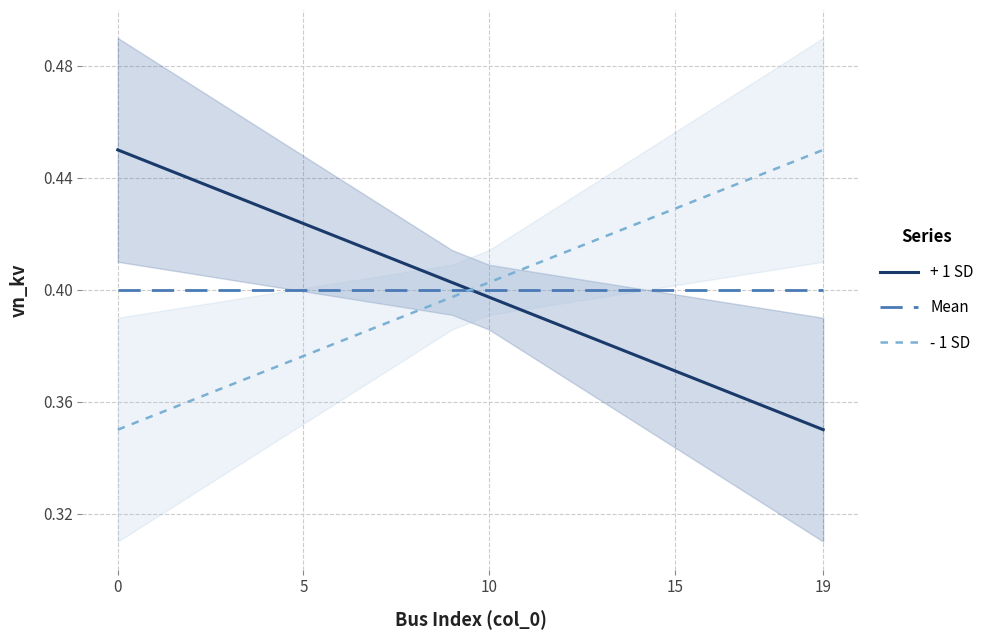

True or false: Mean has a value of 0.4 at 6.

True